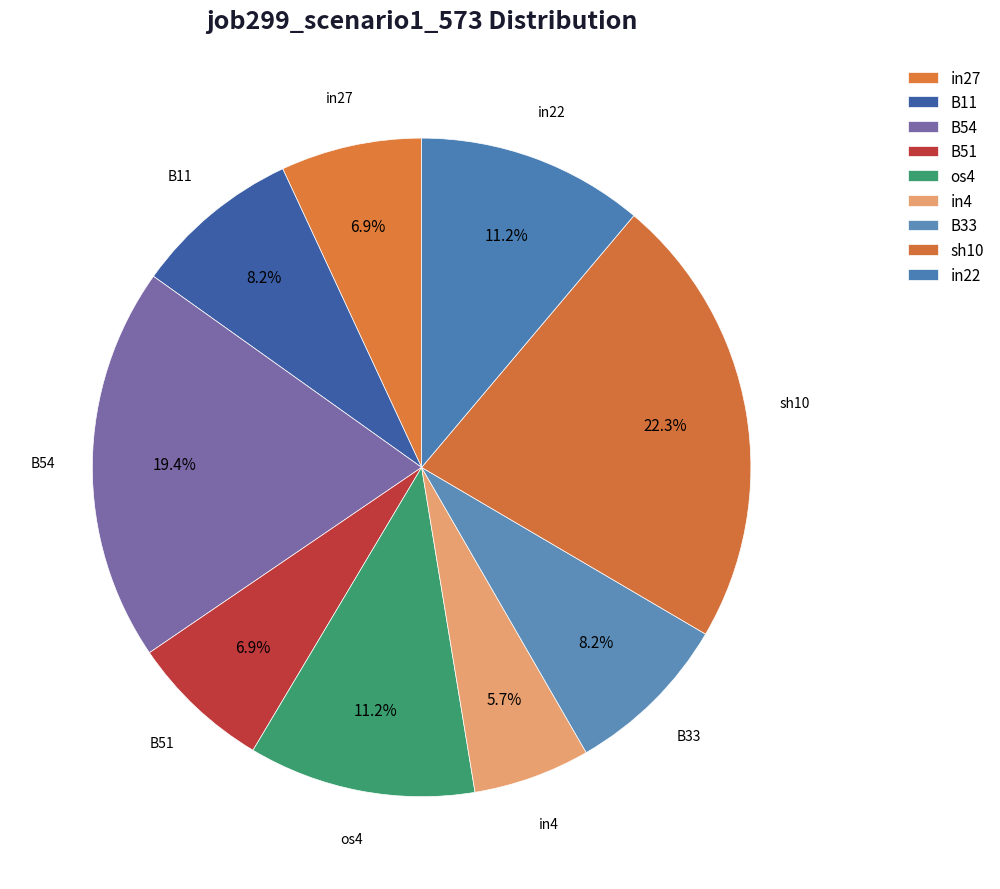

To the nearest percent, what is the average slice percentage?

11%